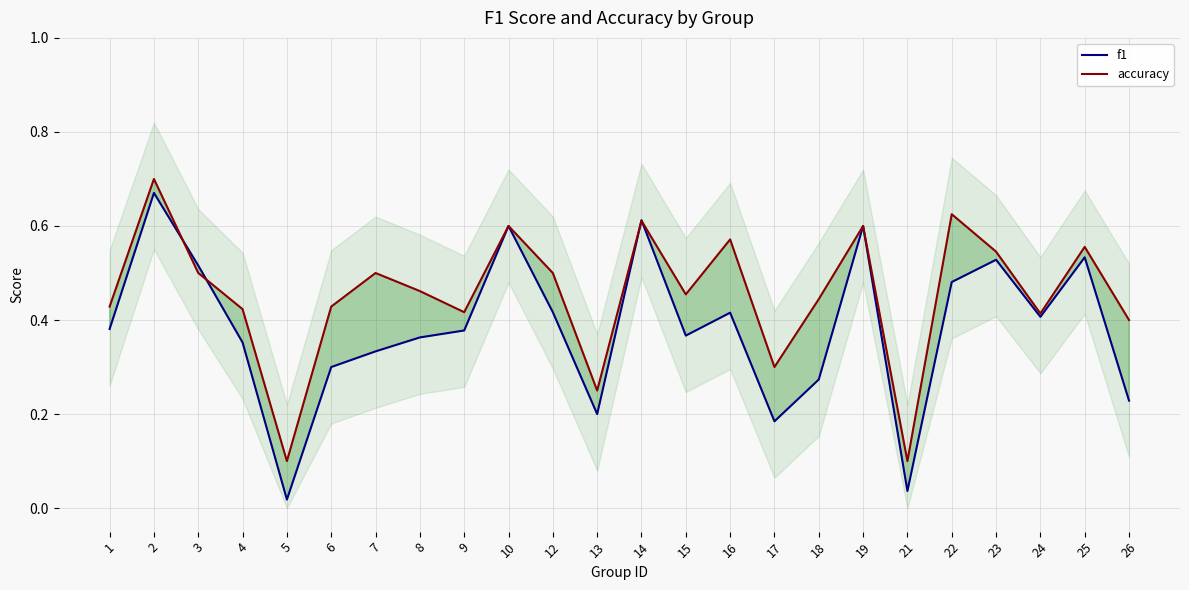

How many accuracy values are between 0 and 1?

24